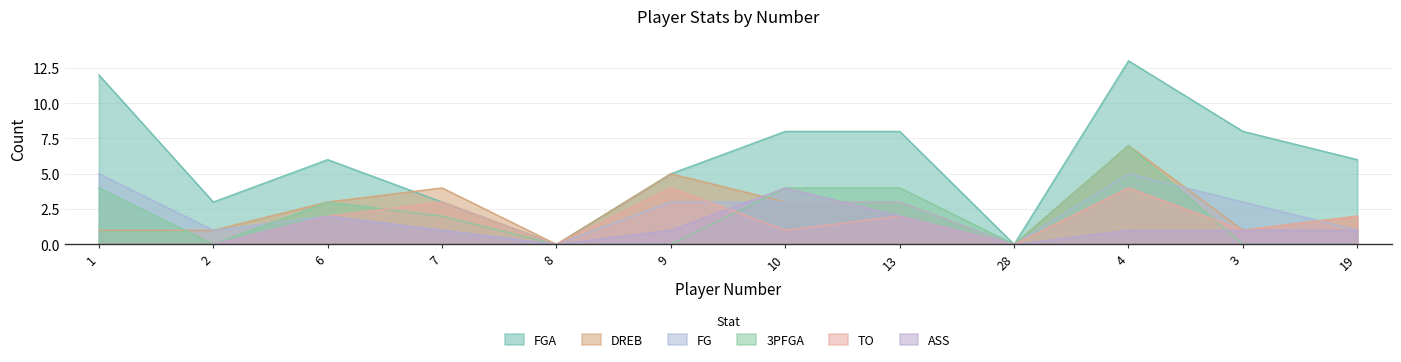

What is the sum of all FG values?

27